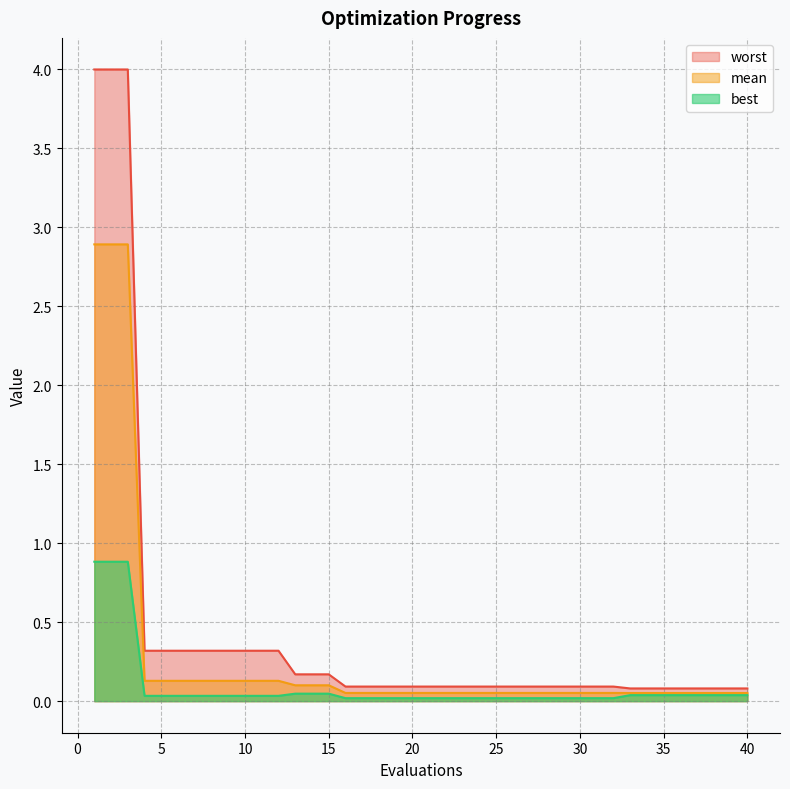

True or false: best and mean intersect in this chart.

False